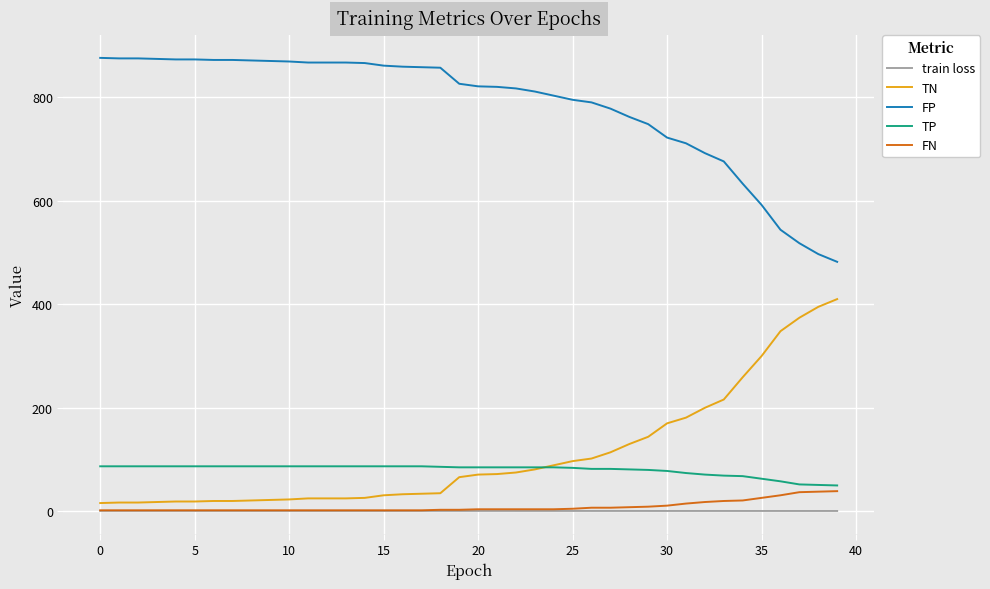

What is the highest value of the FN series?

39.0